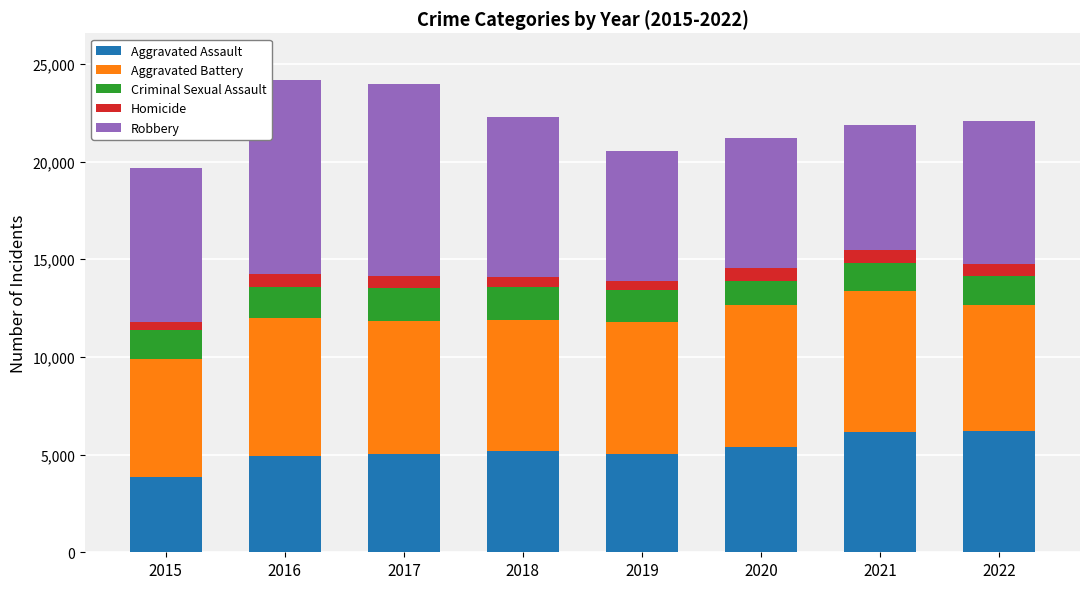

What is the minimum value for Aggravated Assault?

3851